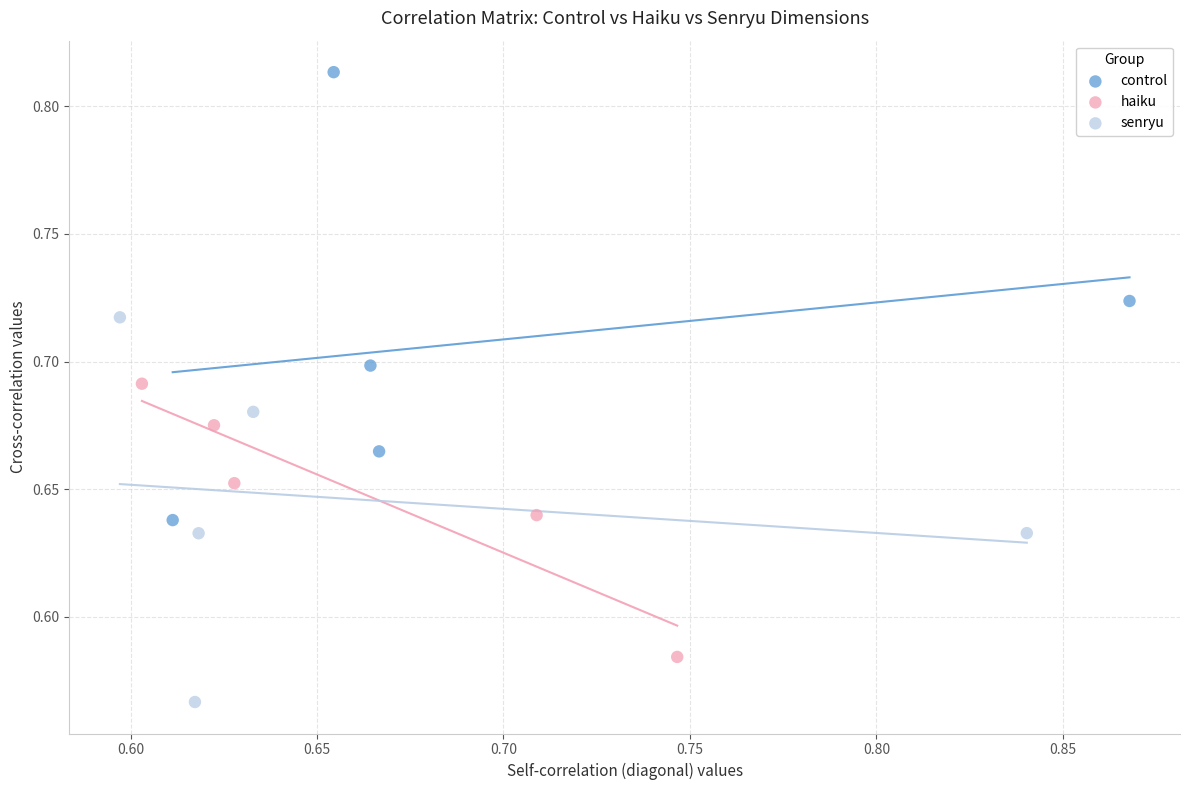

Which series has the largest Y range (max minus min)?

control